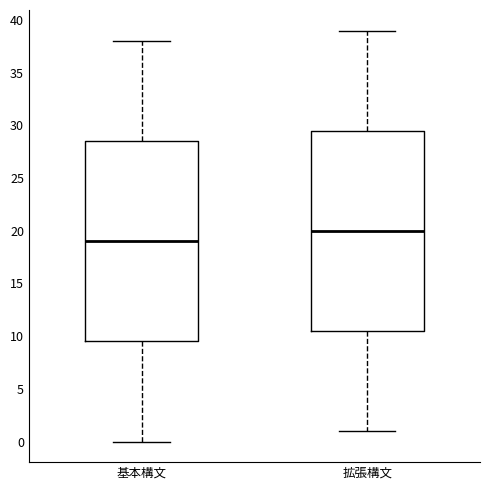

Reading left to right, read every box against the y-axis: the position of its median line, the range the box covers, and the ends of its whiskers. The values are not printed on the chart, so give them approximately, as read against the axis.

基本構文: median 19.0, box 9.5 to 28.5, whiskers 0.0 to 38.0
拡張構文: median 20.0, box 10.5 to 29.5, whiskers 1.0 to 39.0